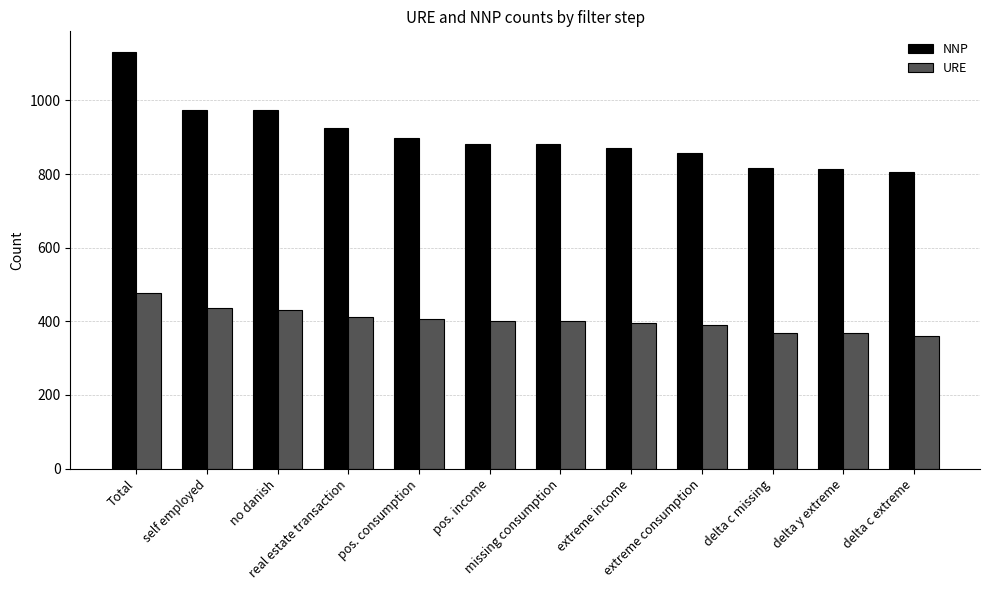

Is the value of URE at self employed greater than the value of NNP at extreme income?

No